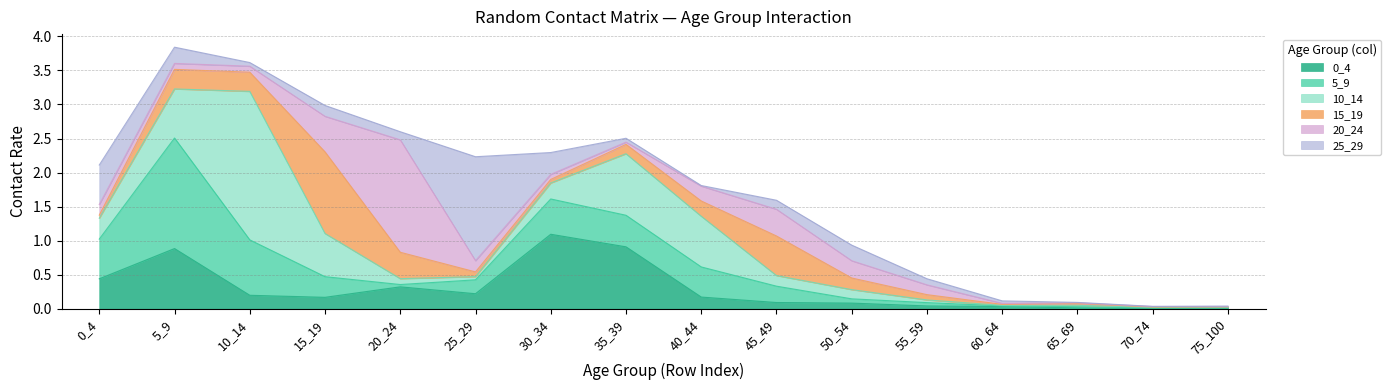

The 0_4 series shows 1.9 at 30_34. True or false?

False